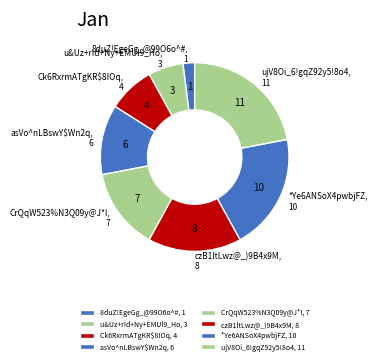

Do czB1ltLwz@_)9B4x9M and u&Uz+rId+Ny+EMUl9_Ho together represent more than half of the pie?

No